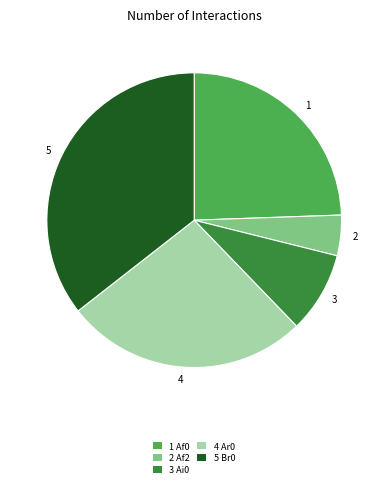

Rank the categories by value from highest to lowest.

5, 4, 1, 3, 2